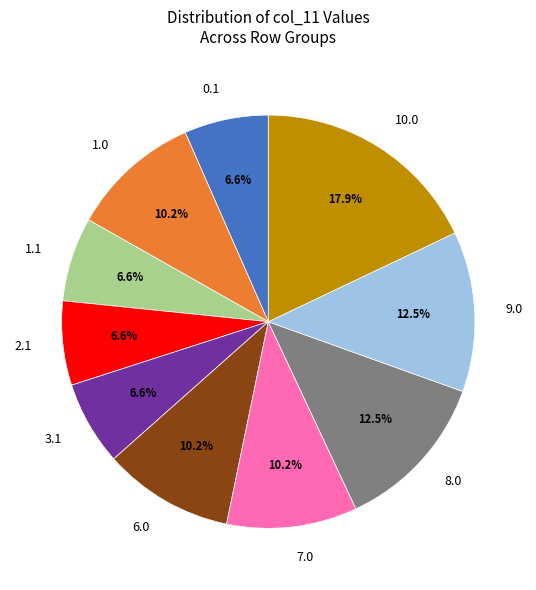

Which has a higher value, 3.1 or 10.0?

10.0